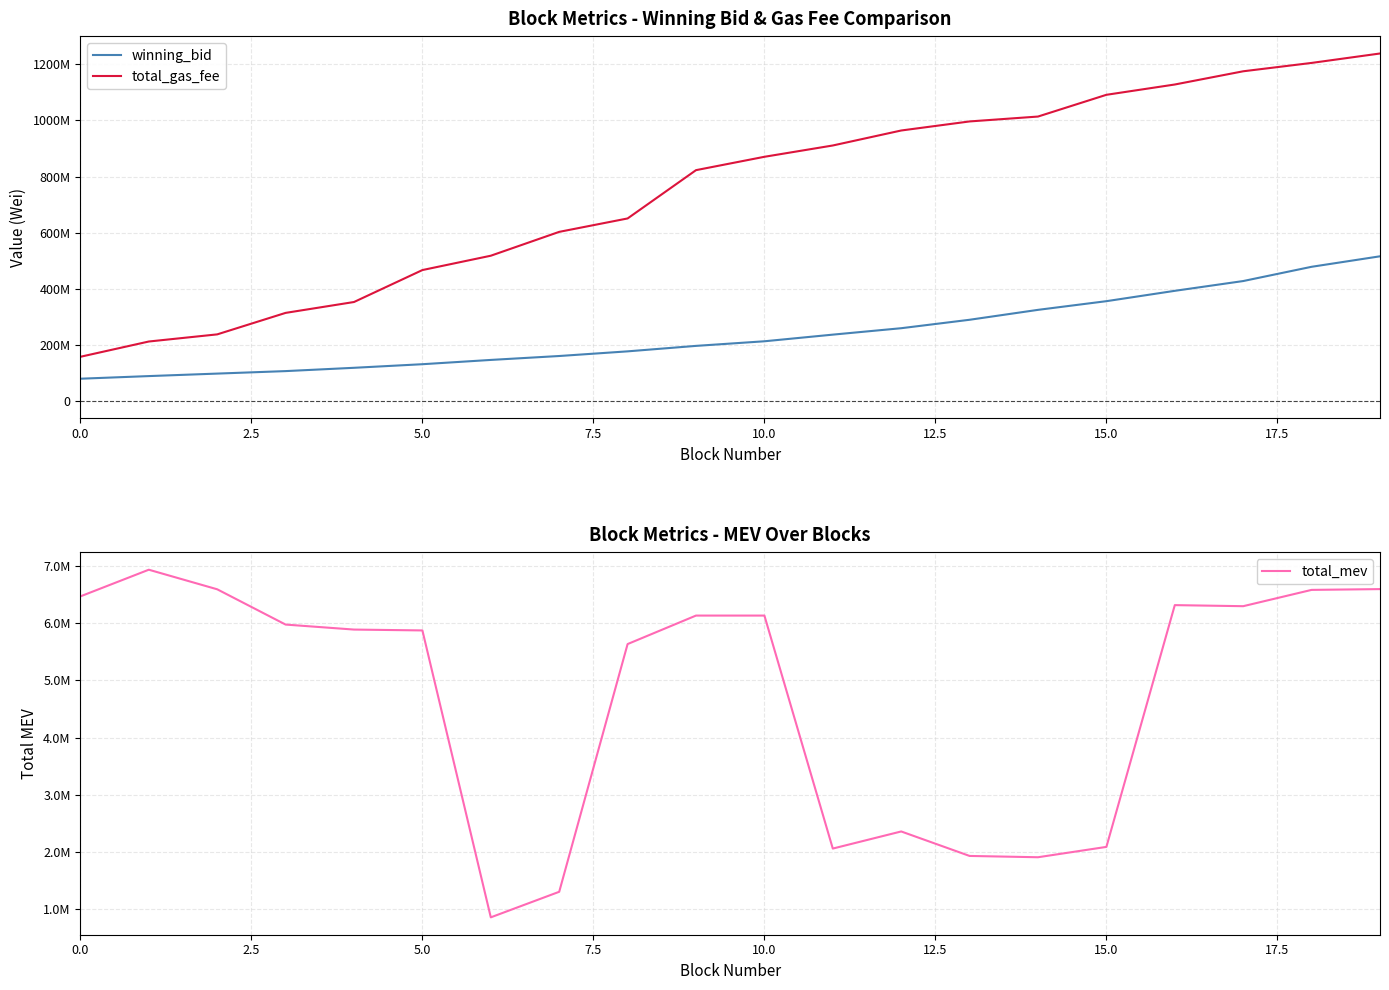

What is the difference between the total_mev values at 0.0 and 2.5?

466100.0